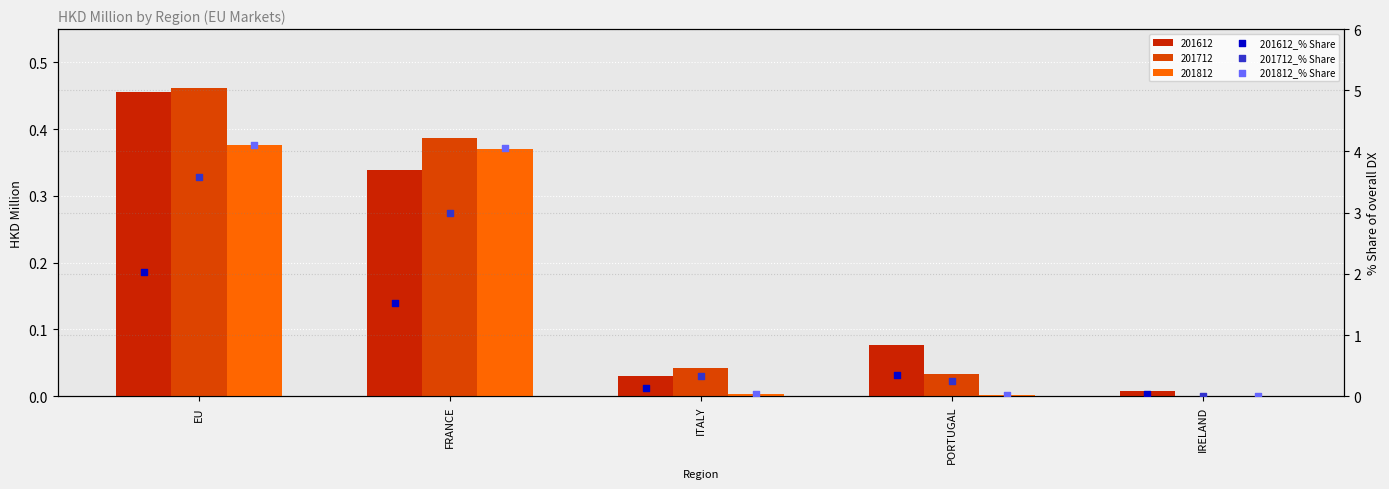

Which series has the largest total across all categories?

201812_% Share